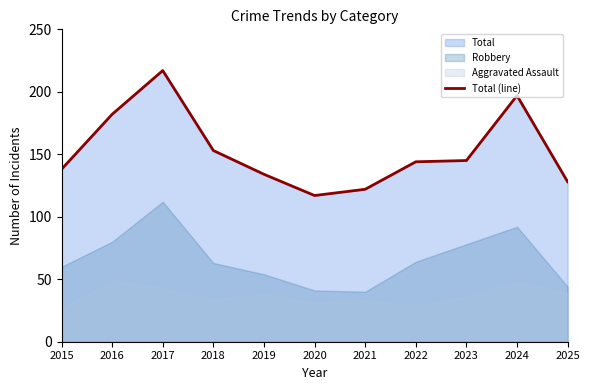

What is the average value?

152